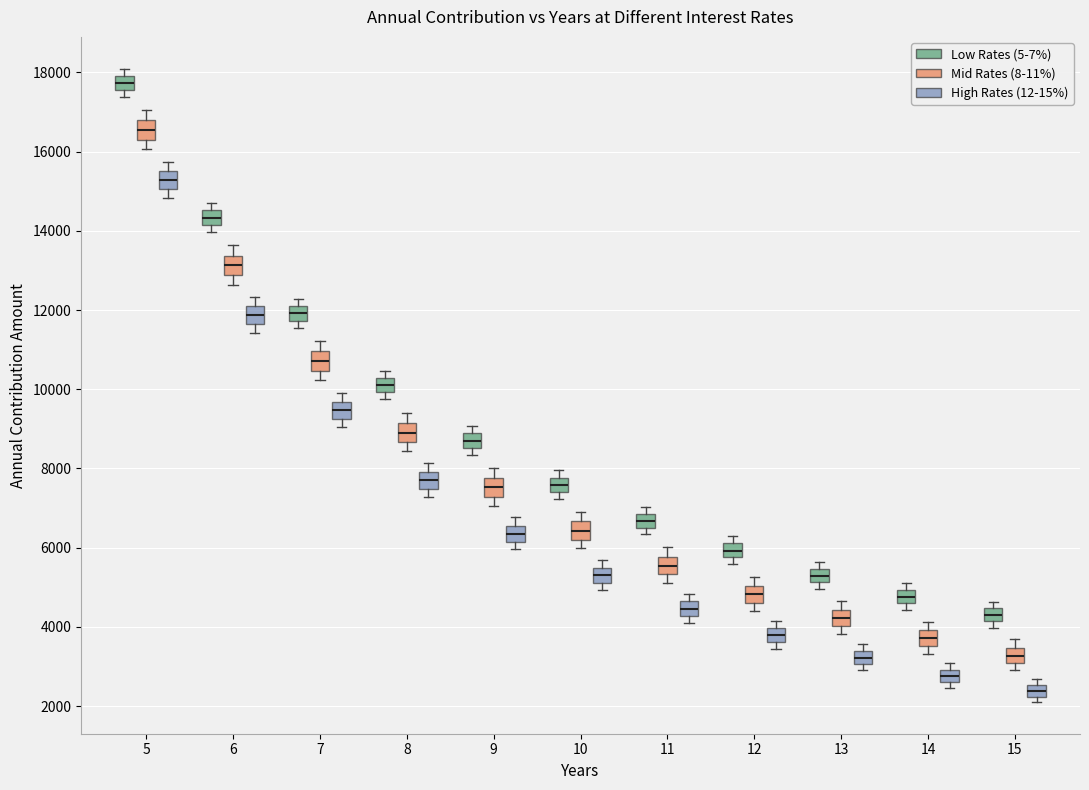

Where is the upper edge of the box for 8 (High Rates (12-15%)) on the y-axis? The values are not printed on the chart, so give them approximately, as read against the axis.

8000